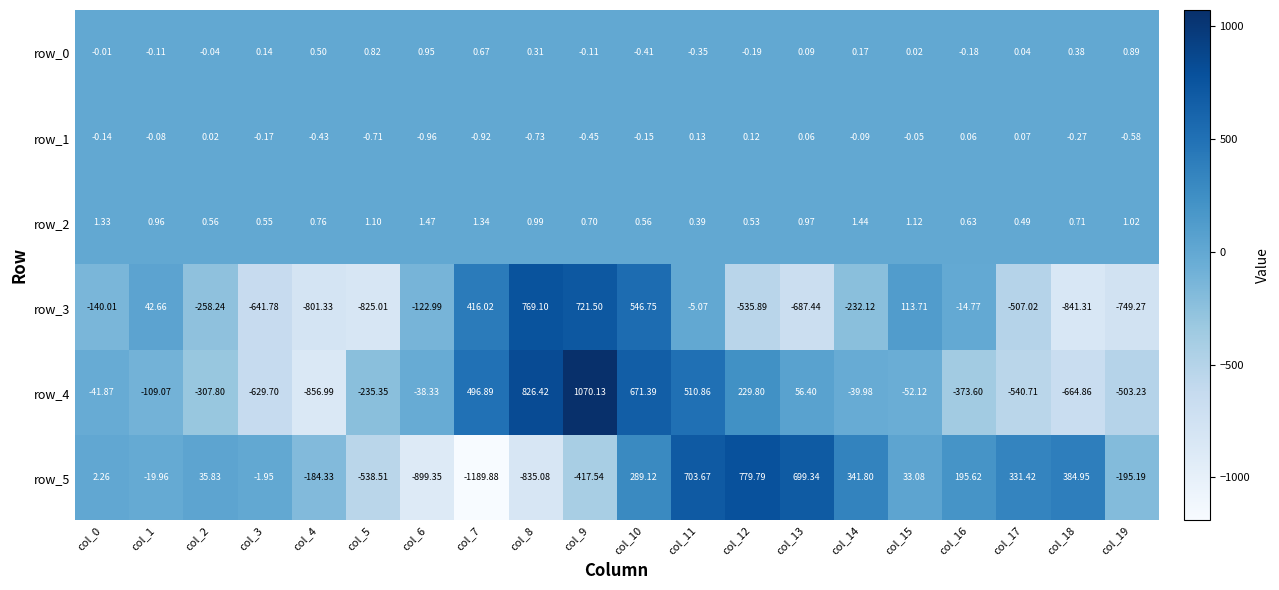

Is the value of row_3 at col_2 greater than the value of row_4 at col_19?

Yes